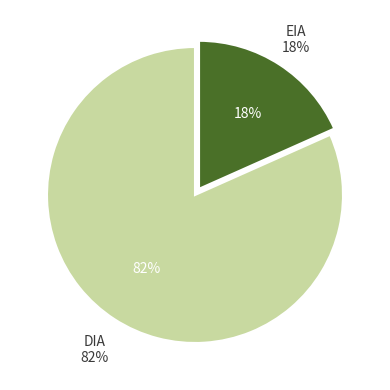

How much of the chart is everything except DIA?

18.3%